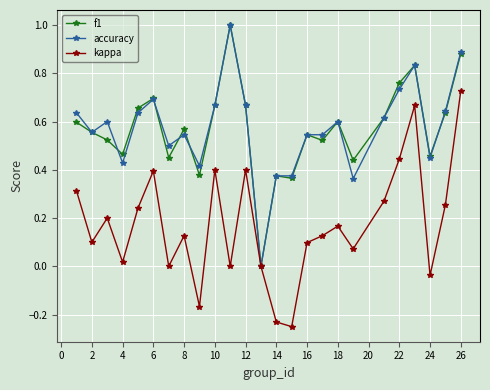

True or false: accuracy has more than 1 points higher than both neighbors.

True